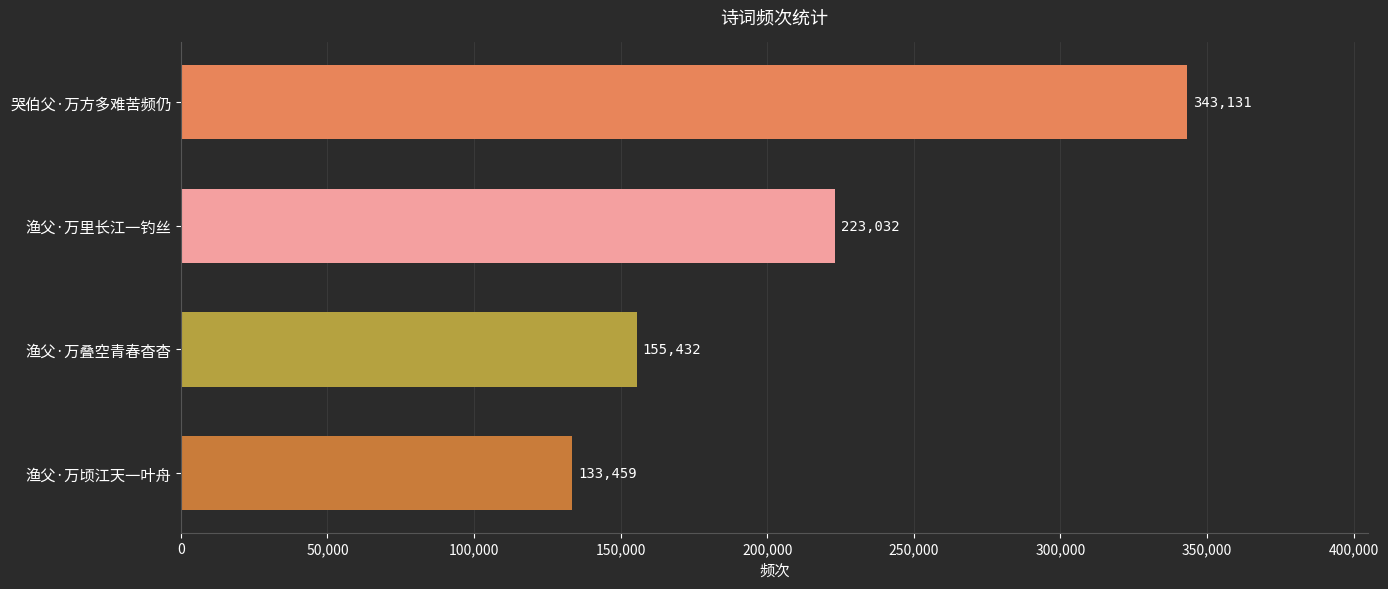

Are the bars grouped side by side (vs. stacked)?

No